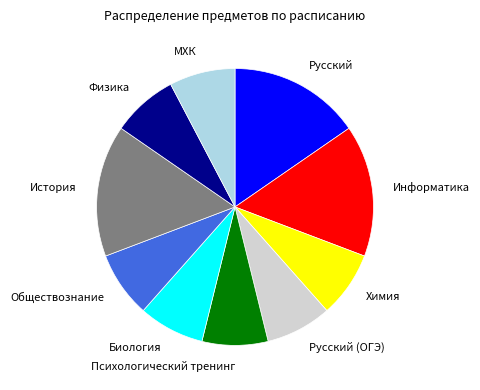

Do Обществознание and Информатика together represent more than half of the pie?

No